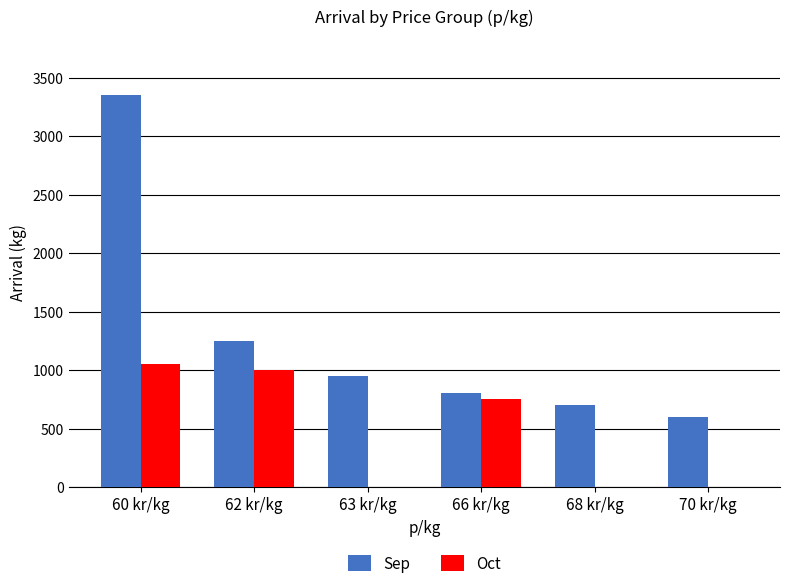

Which series has the largest total across all categories?

Sep